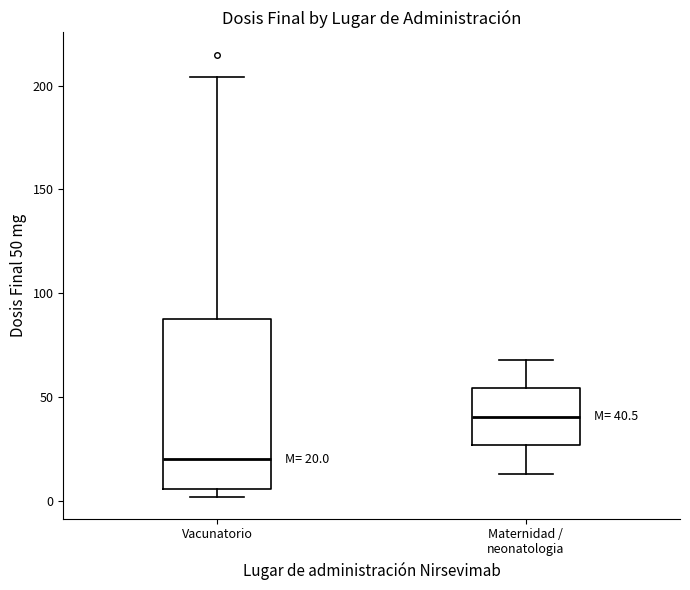

Which box is the tallest, from its lower edge to its upper edge?

Vacunatorio